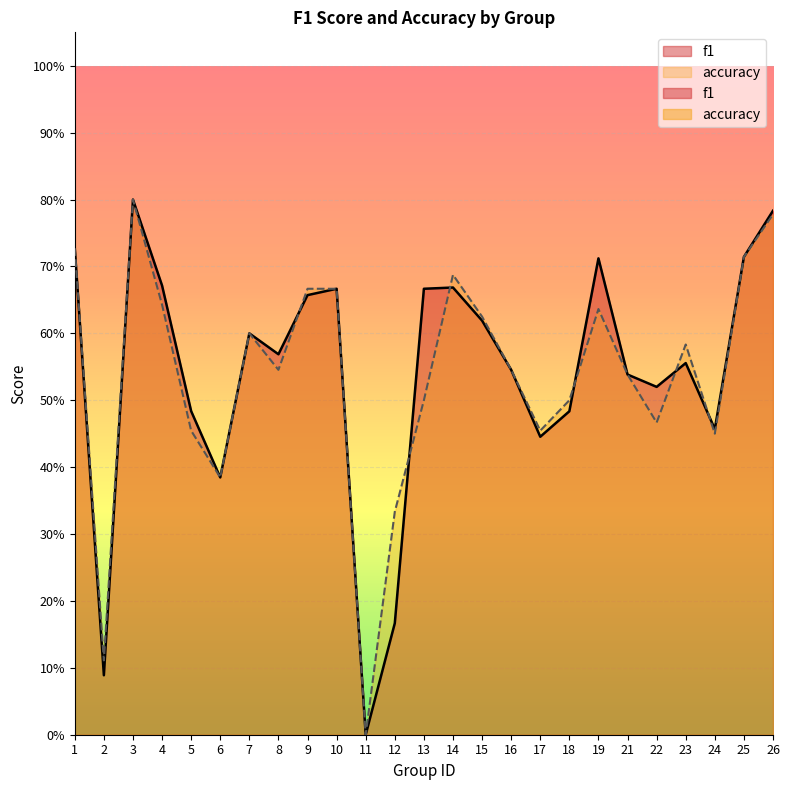

Which series has the largest total across all categories?

f1